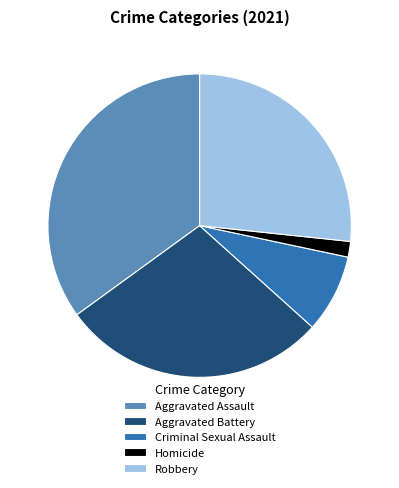

Is it true that Robbery is 27% of the pie?

True